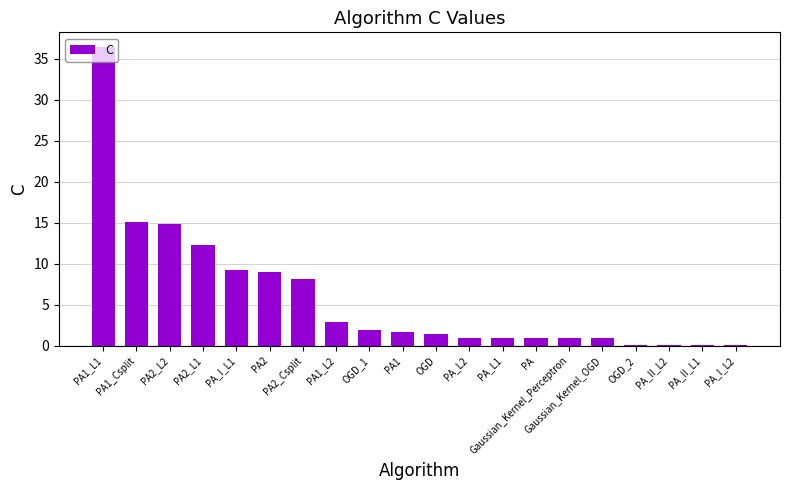

Are the bars horizontal?

No